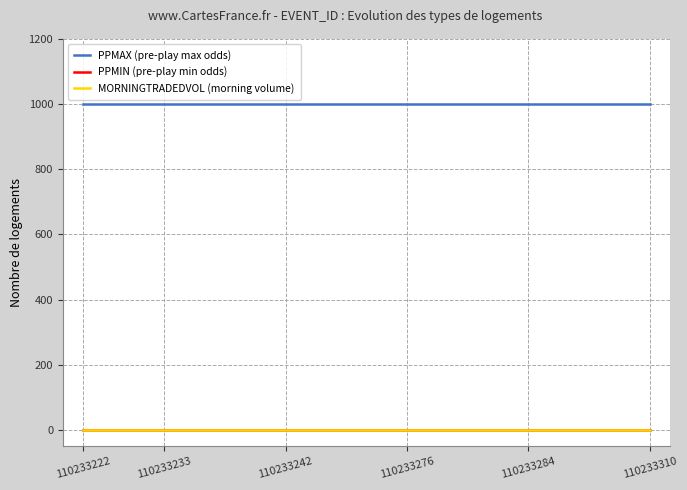

True or false: MORNINGTRADEDVOL (morning volume) and PPMAX (pre-play max odds) intersect in this chart.

False